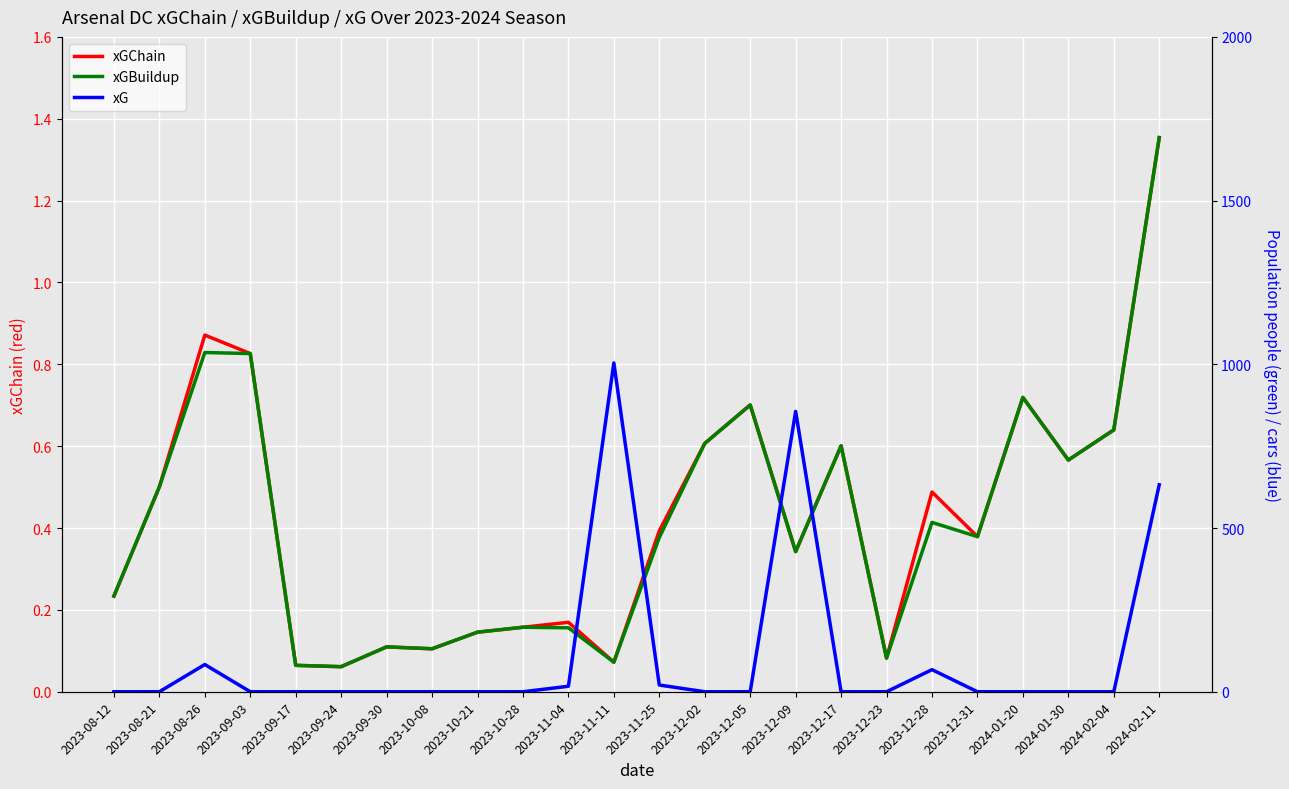

Which series has the largest total across all categories?

xGChain